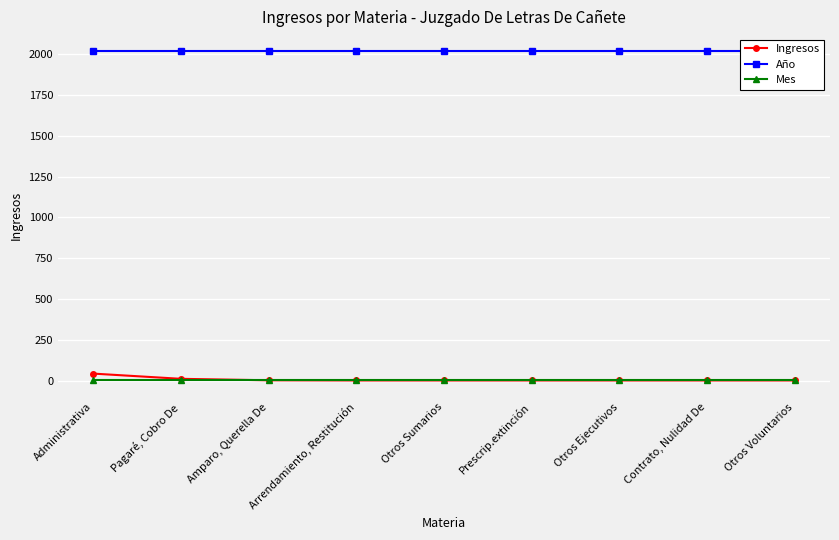

List the series in order of their peak value, lowest first.

Mes, Ingresos, Año